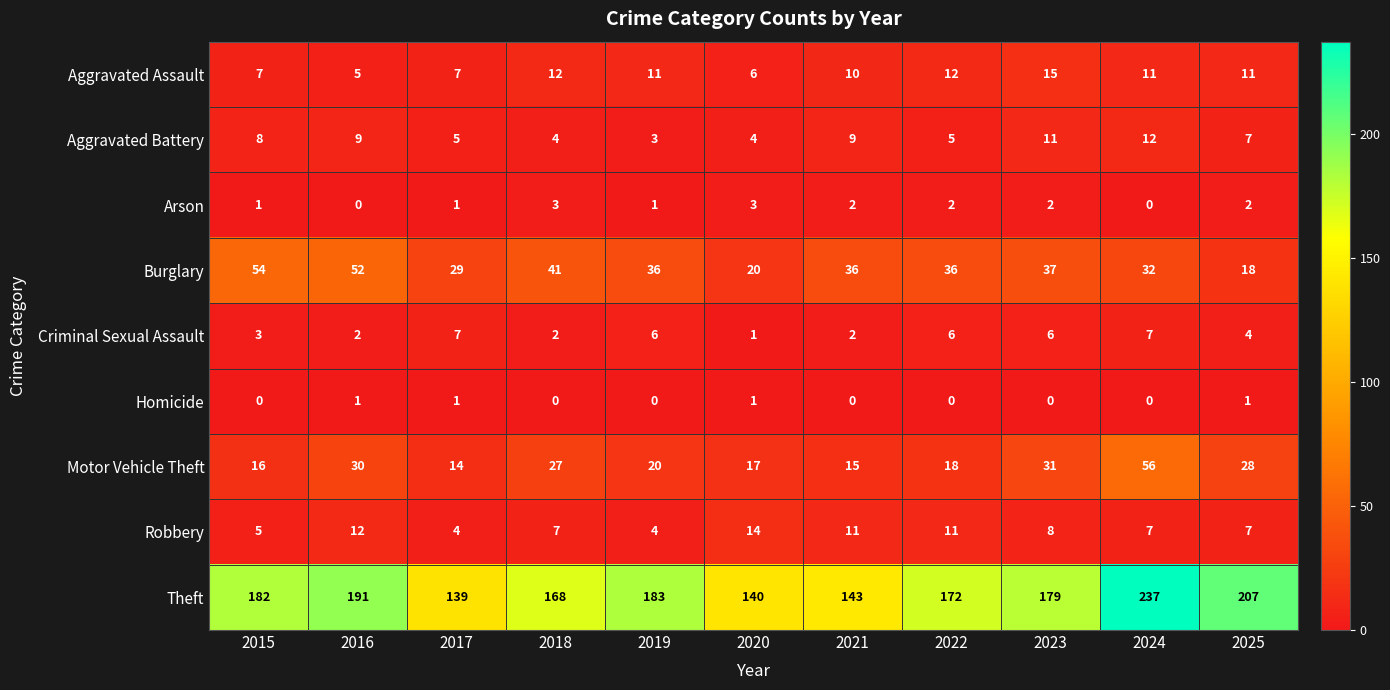

What is the maximum value shown in the chart?

237